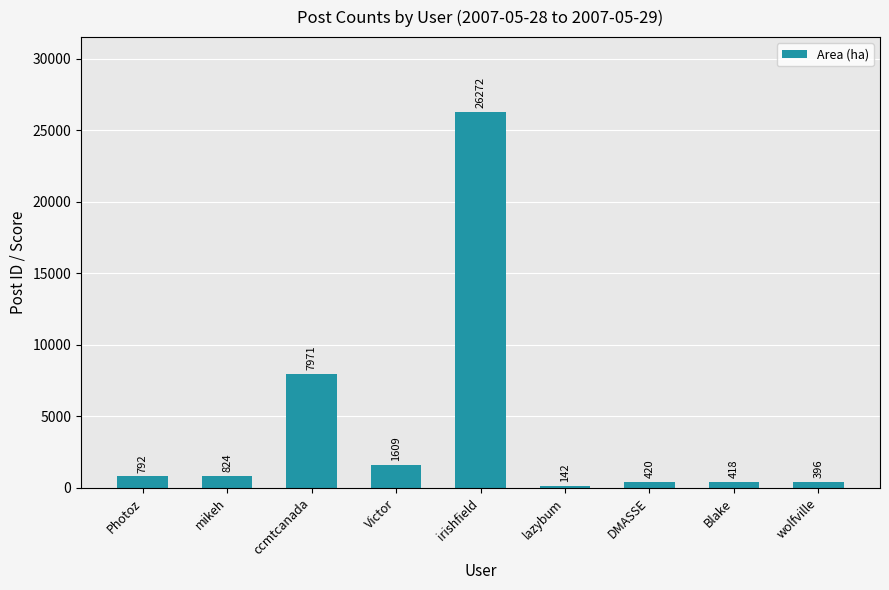

What is the value of the 4th bar from the left?

1609